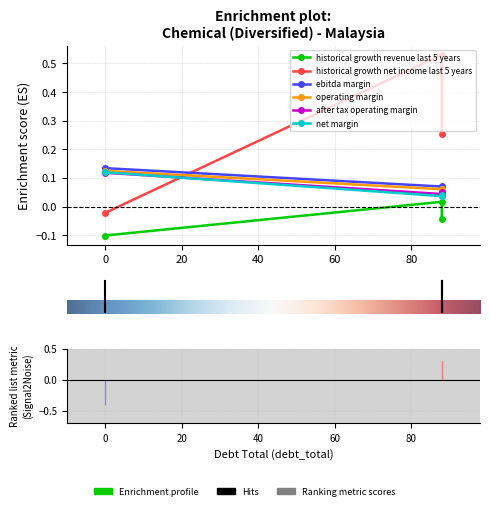

What is the difference between the maximum and minimum values in the operating_margin series?

0.1